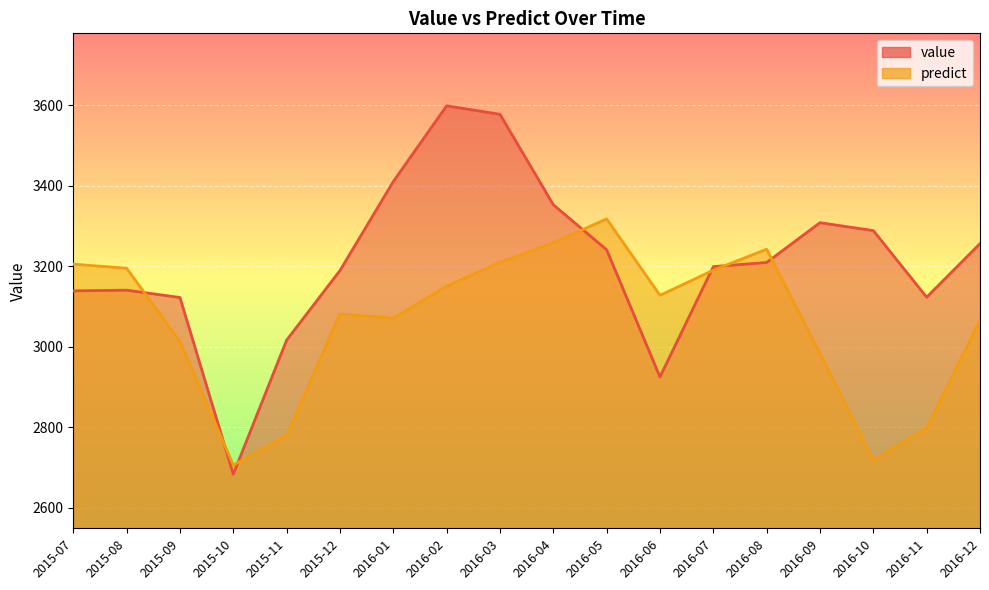

Where is the first local minimum for predict?

2015-10